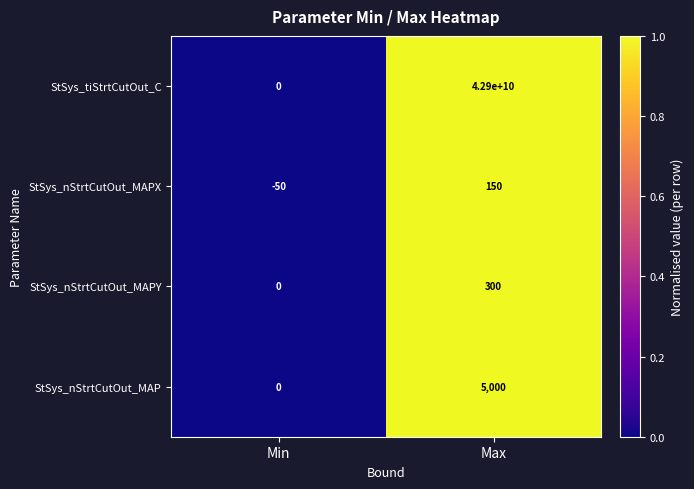

At which category does the chart reach its minimum across all series?

Min